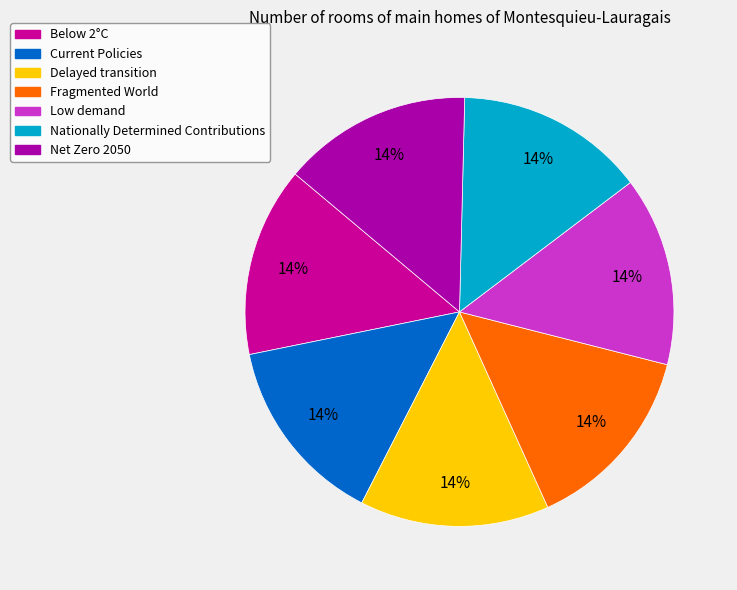

Count the number of slices in the pie.

7